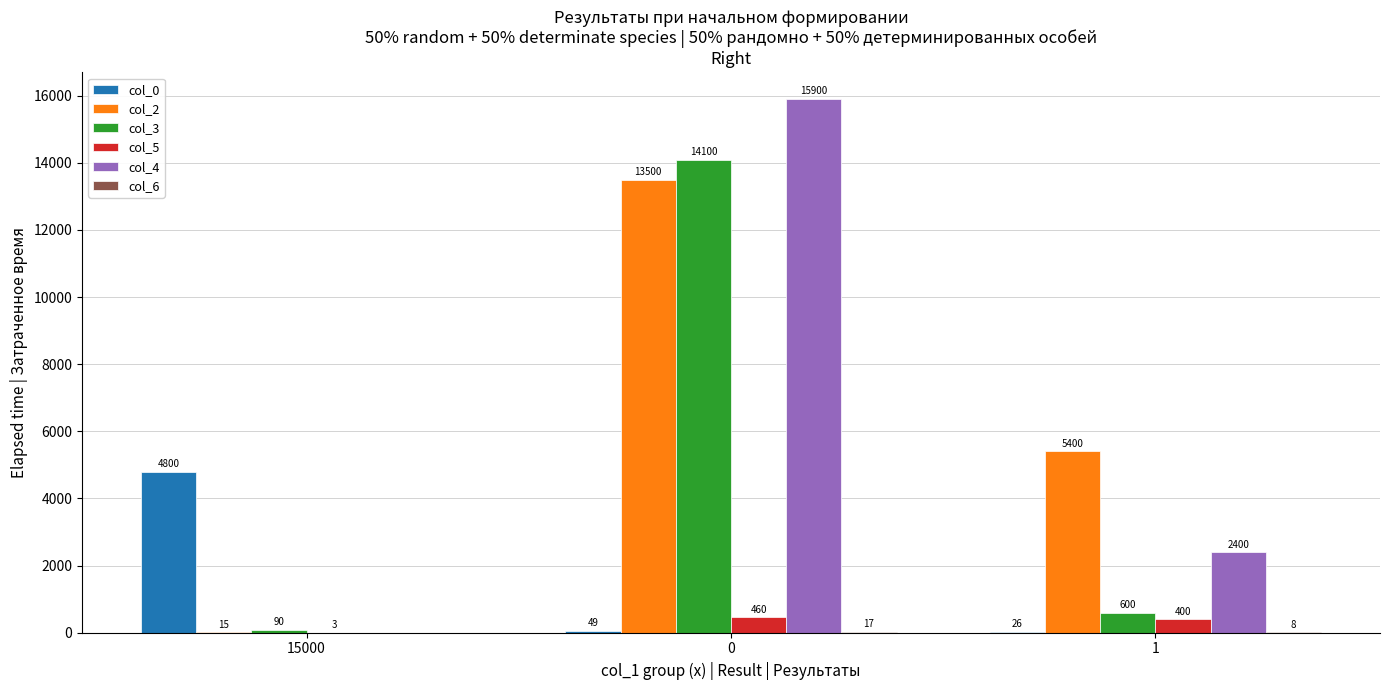

What is the total value across all series at 15000?

4908